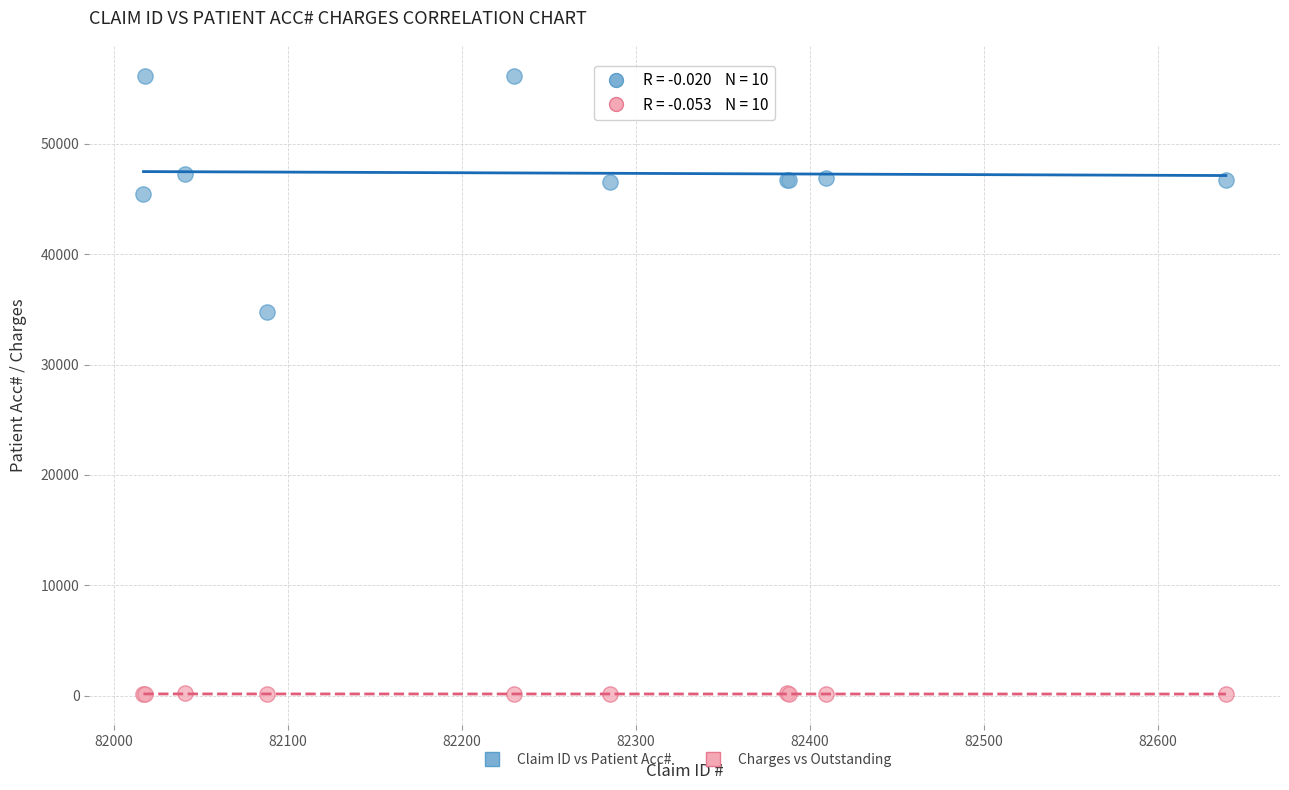

Which series contains the highest Y value?

Claim ID vs Patient Acc#